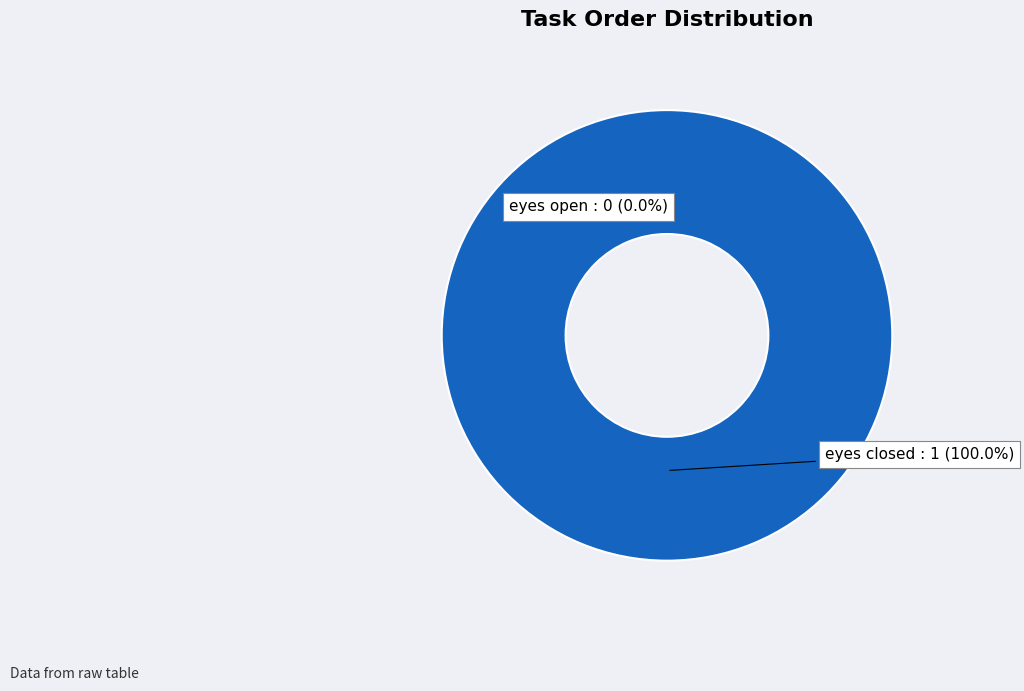

How many slices are in this pie chart?

2